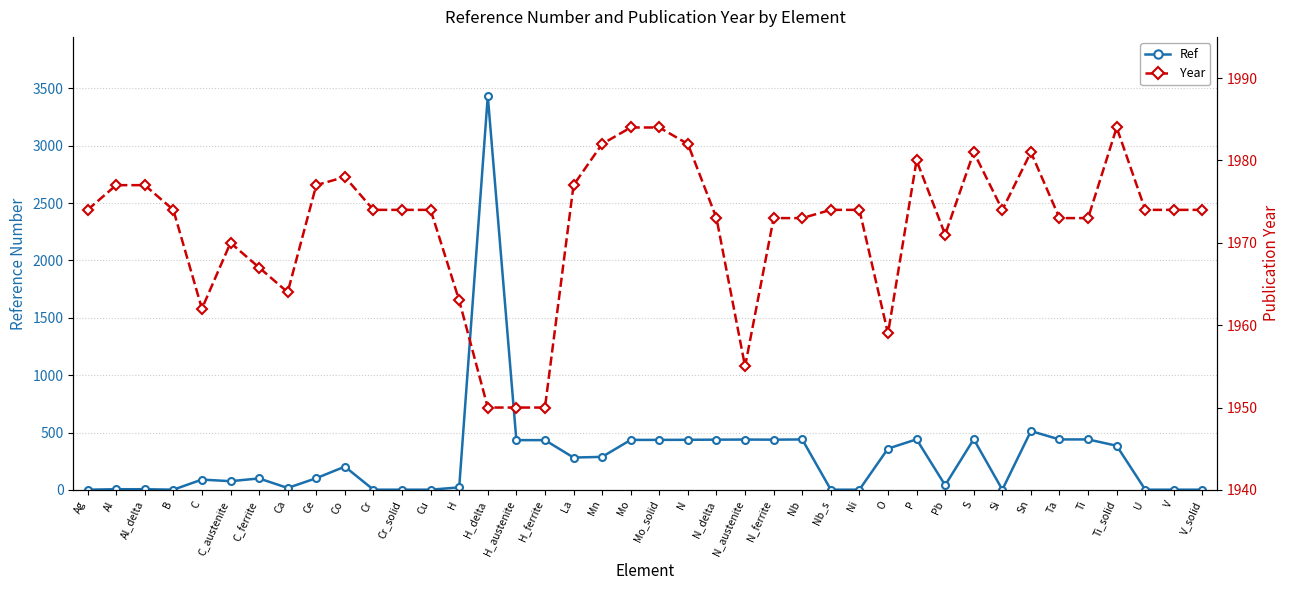

Which category has the lowest value in the Ref series?

Ag